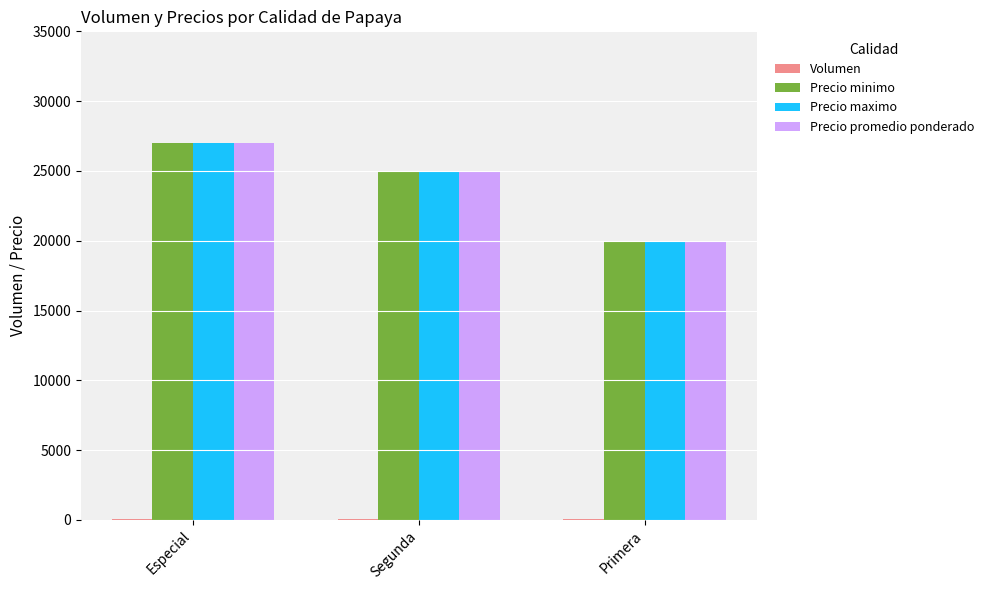

At which category is the sum across all series the highest?

Especial